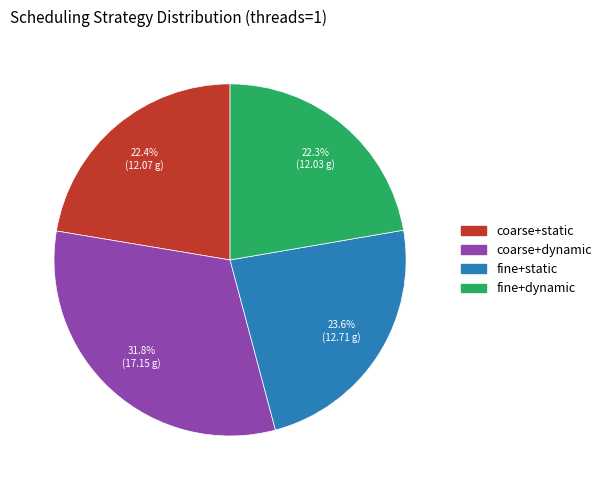

Count the number of slices in the pie.

4